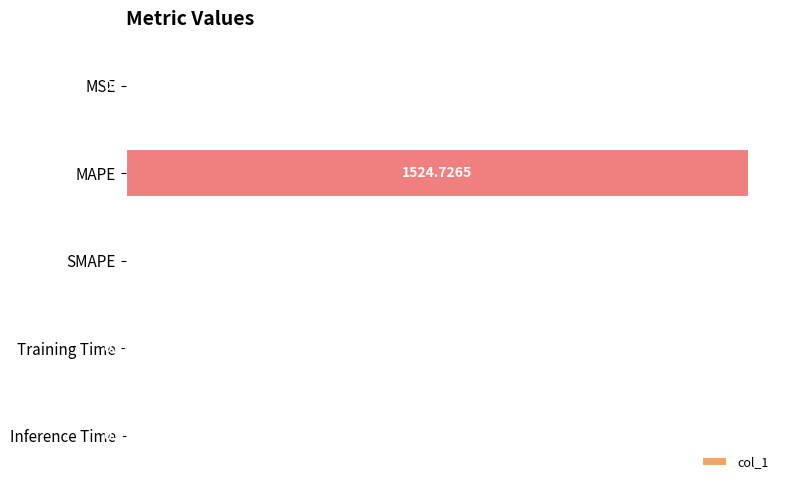

What is the sum of the values at MAPE and MSE?

1524.9